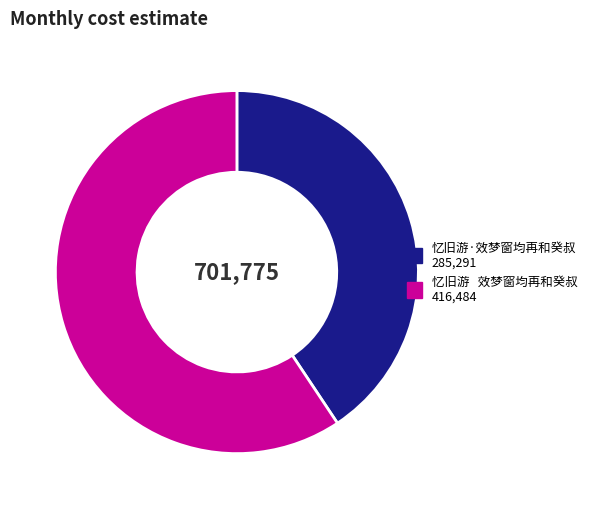

Which has a higher value, 忆旧游 效梦窗均再和癸叔 or 忆旧游·效梦窗均再和癸叔?

忆旧游 效梦窗均再和癸叔